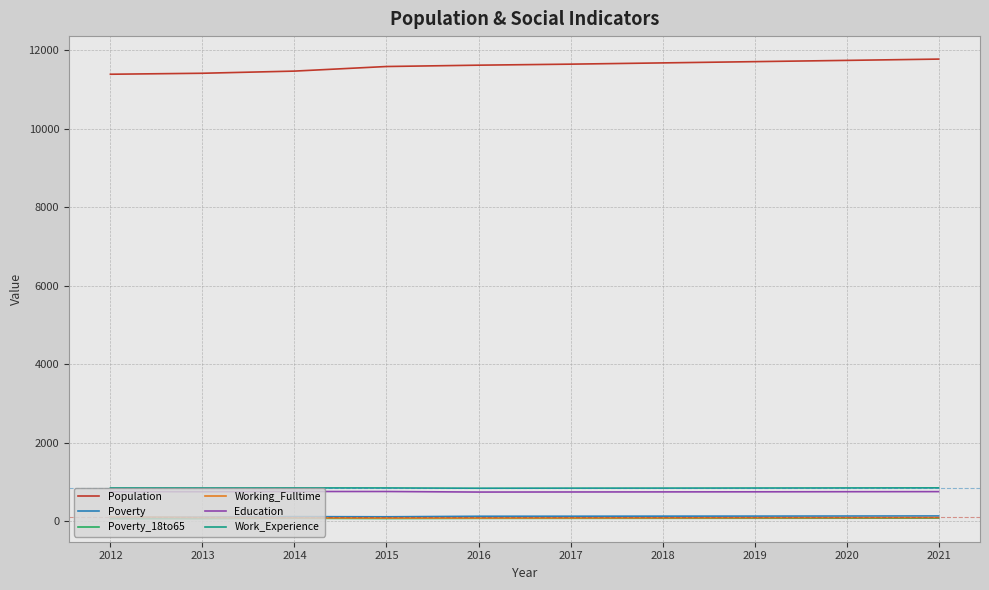

Which series has the widest spread of values?

Population